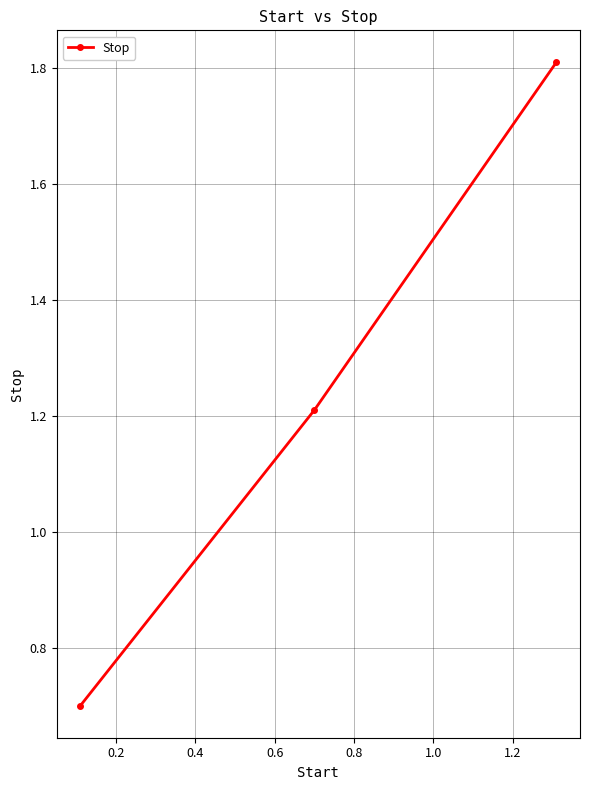

What is the average value?

1.2